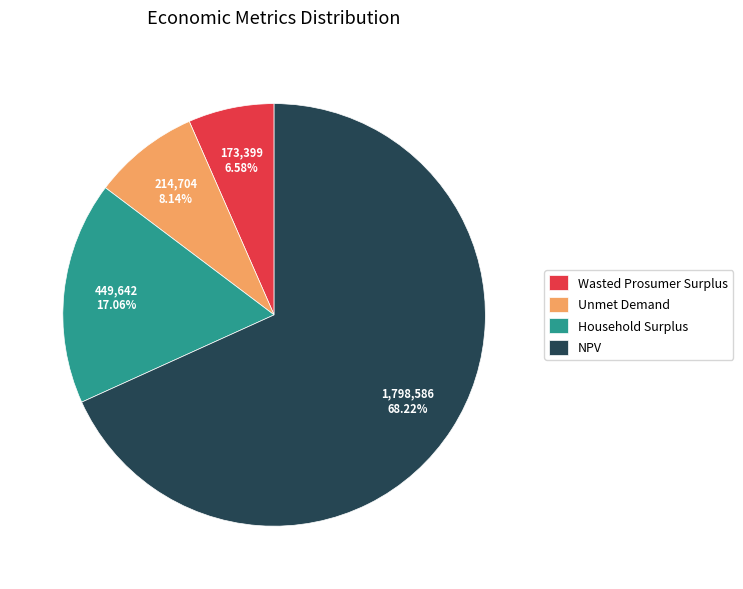

What is the majority slice?

NPV